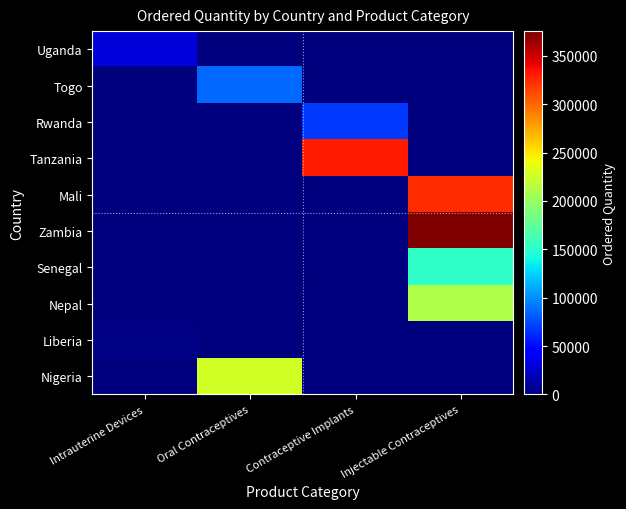

At Oral Contraceptives, list the series in order from smallest to largest.

Uganda, Rwanda, Tanzania, Mali, Zambia, Senegal, Nepal, Liberia, Togo, Nigeria